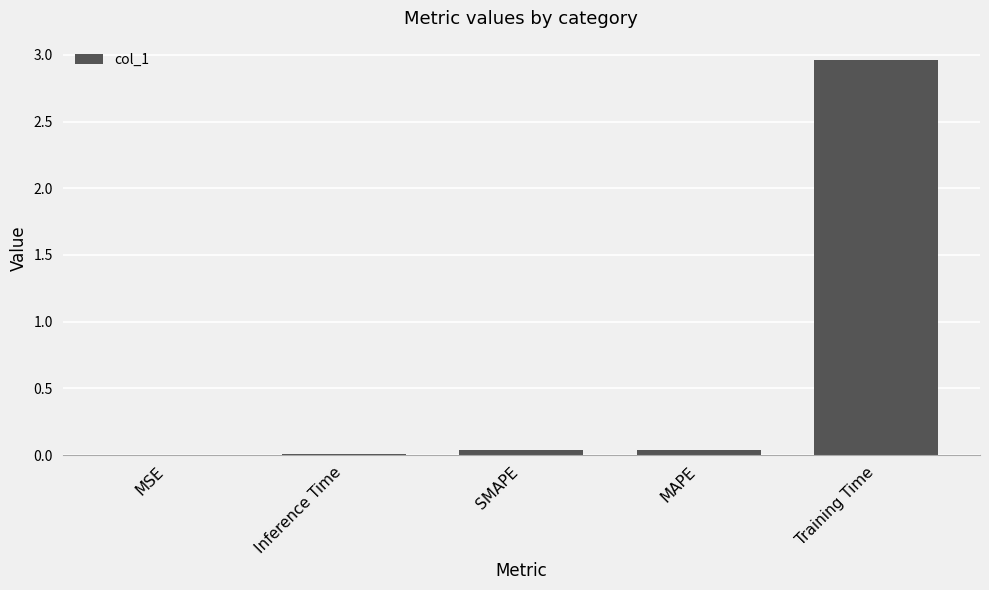

Does the chart contain stacked bars?

No